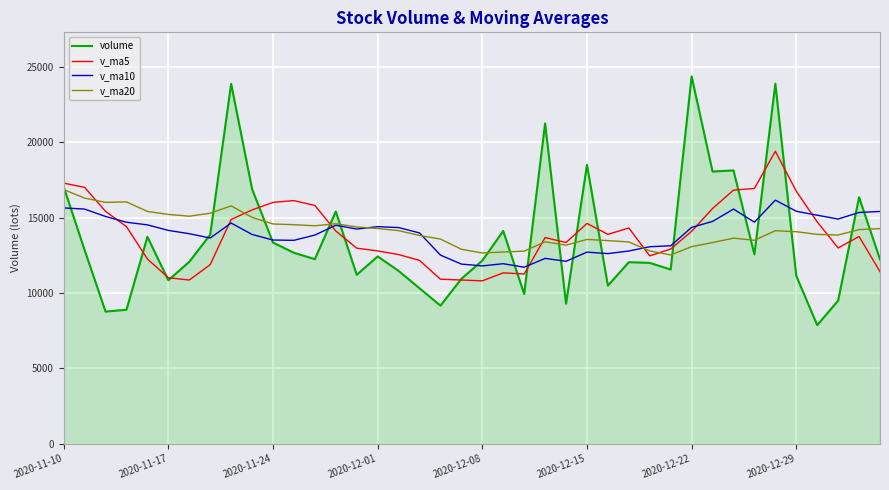

What is the minimum value for v_ma10?

11710.1